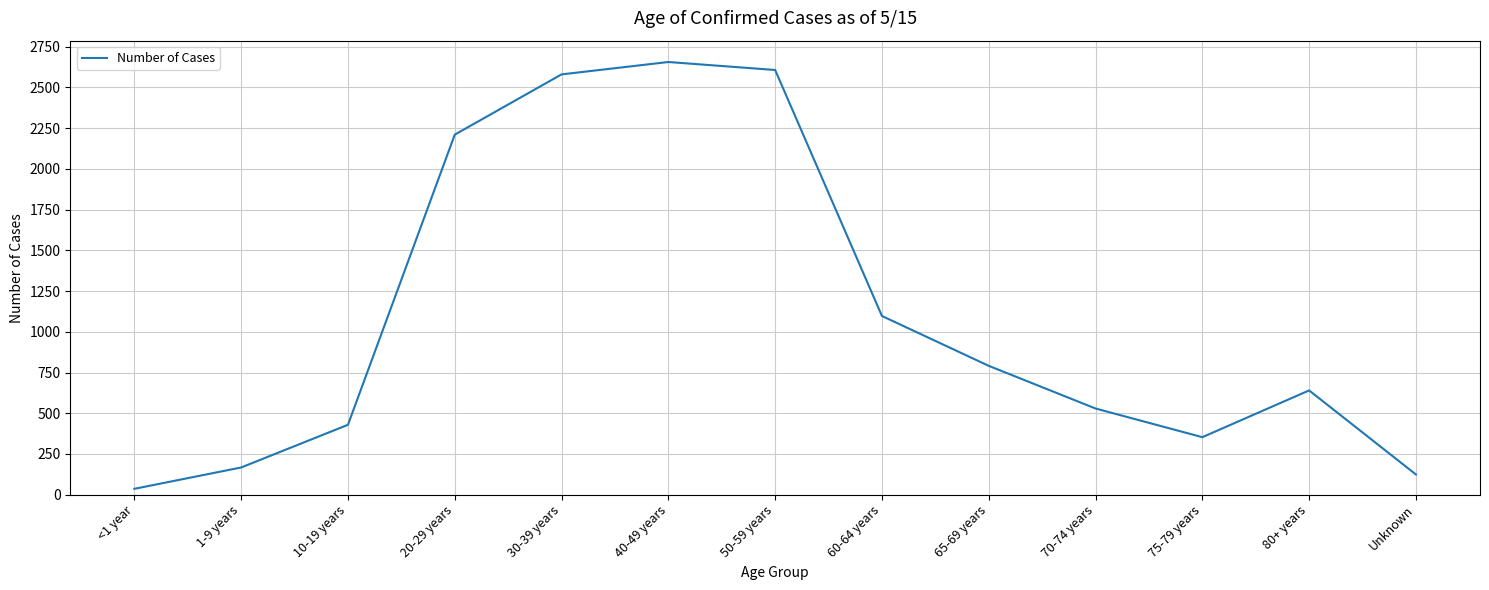

Does the chart have visible grid lines?

Yes